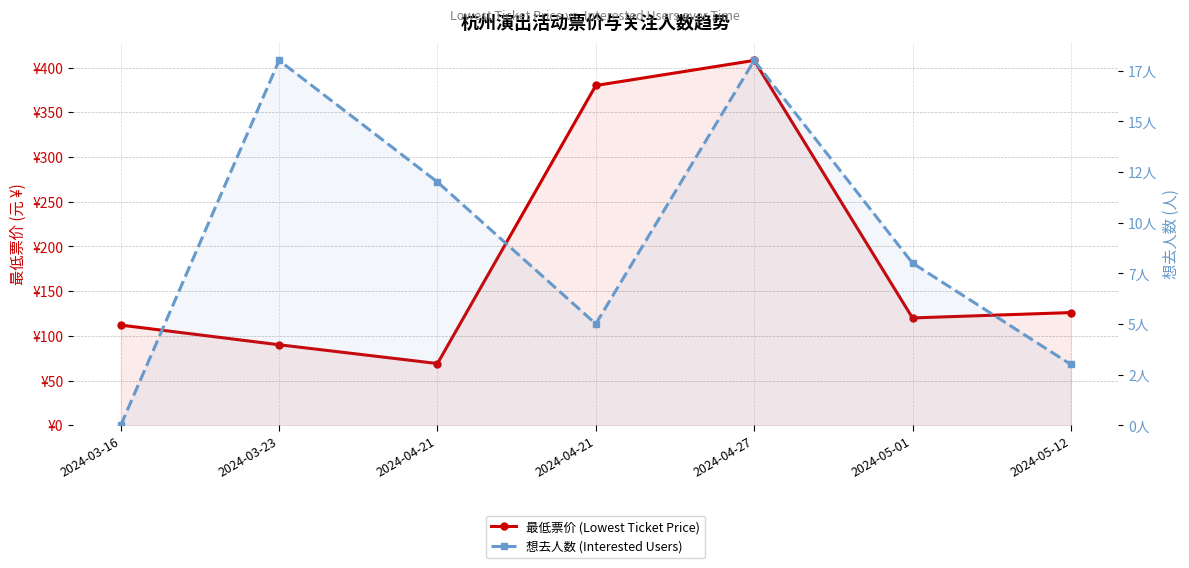

What is the maximum value for 最低票价 (Lowest Ticket Price)?

408